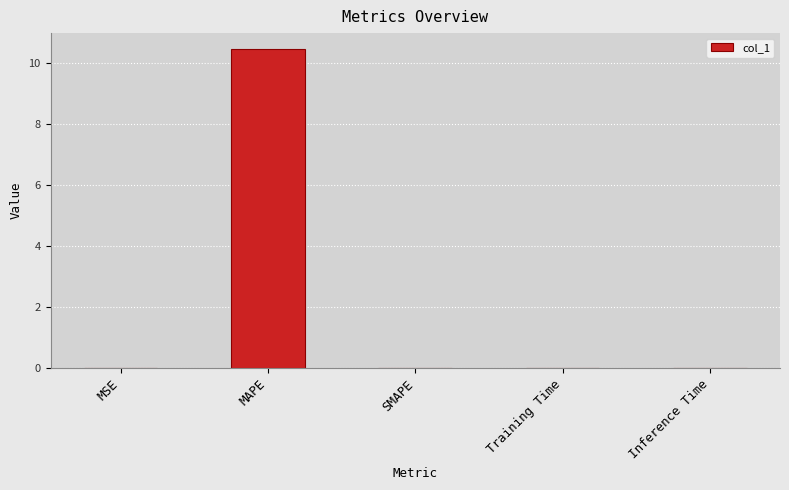

Which category has the highest value across all series?

MAPE